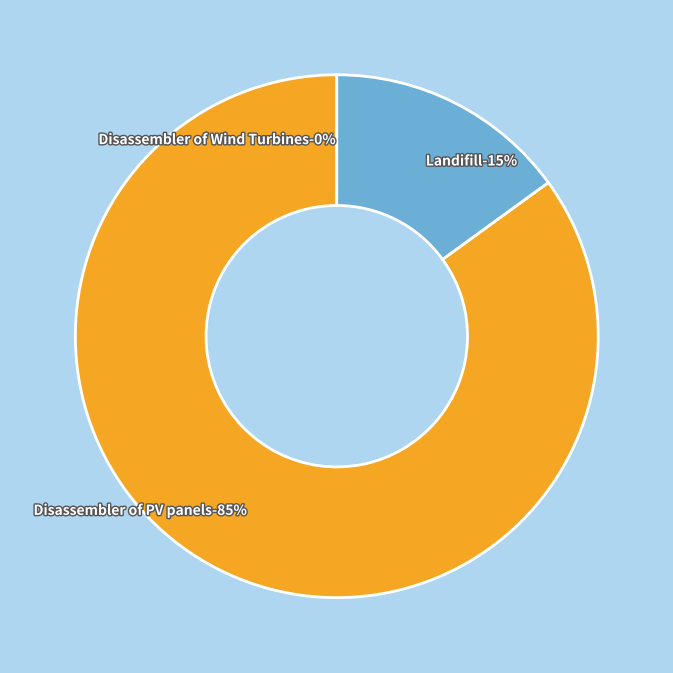

Does Disassembler of PV panels represent more than half of the total?

Yes